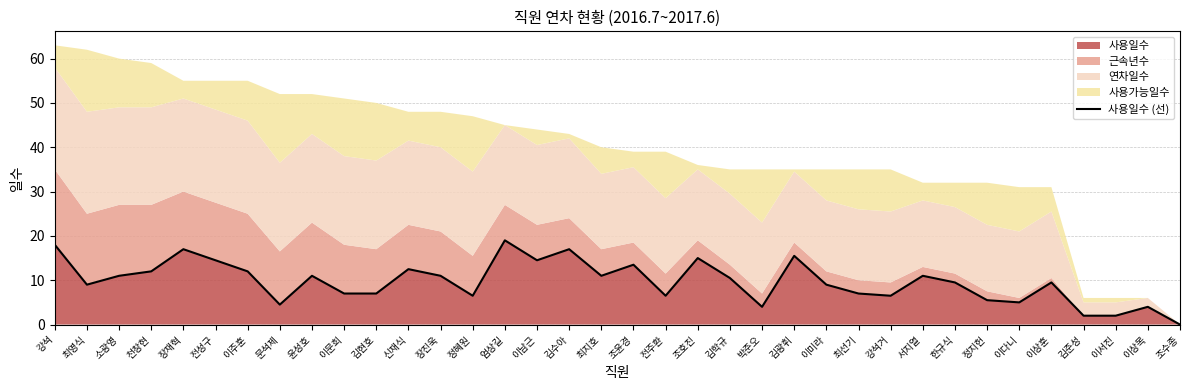

The chart shows a value of 18.8 at 신재식. True or false?

False